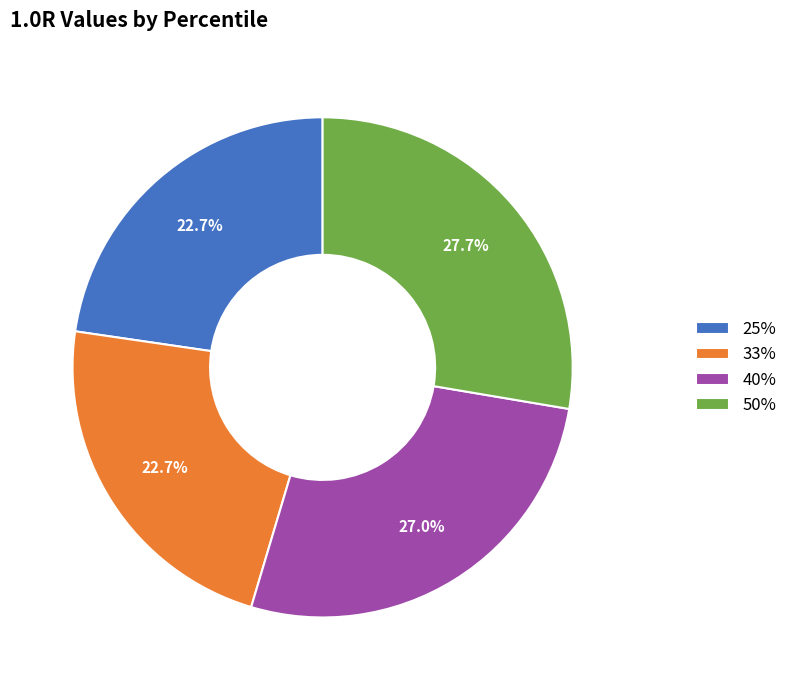

Does 40% account for over 50% of the chart?

No